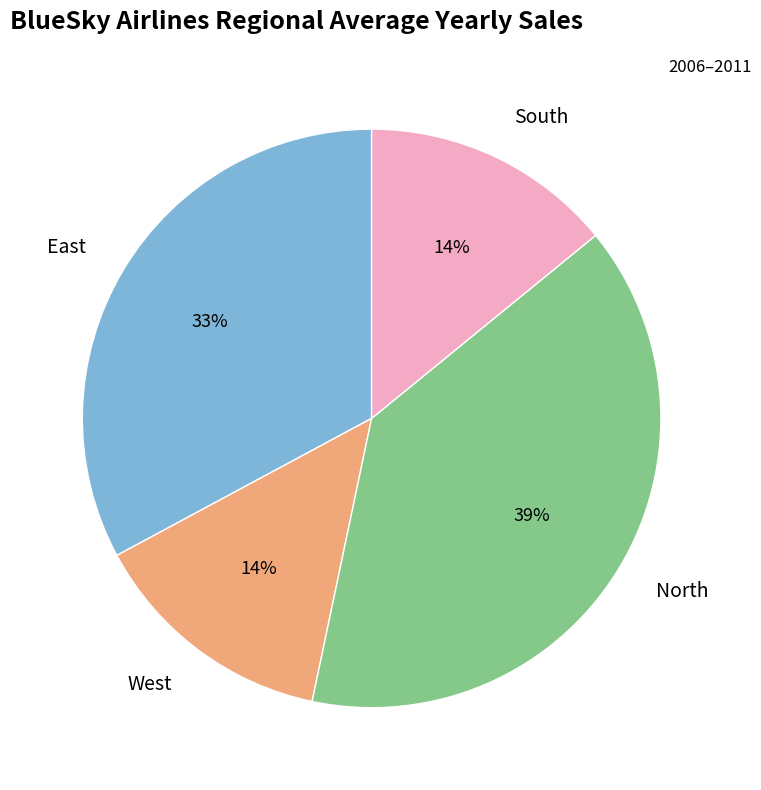

Does any single category account for the majority?

No